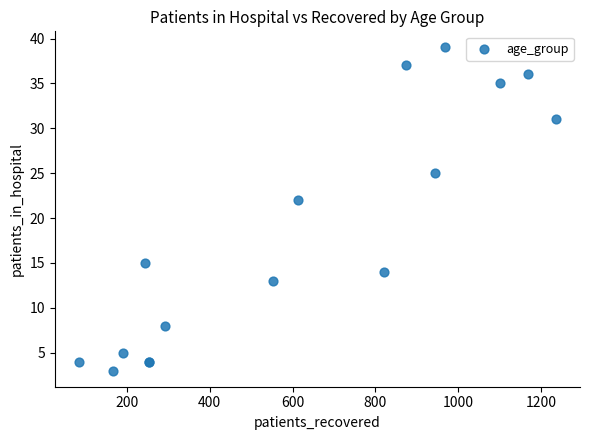

What Y value in the scatter plot is closest to 21?

22